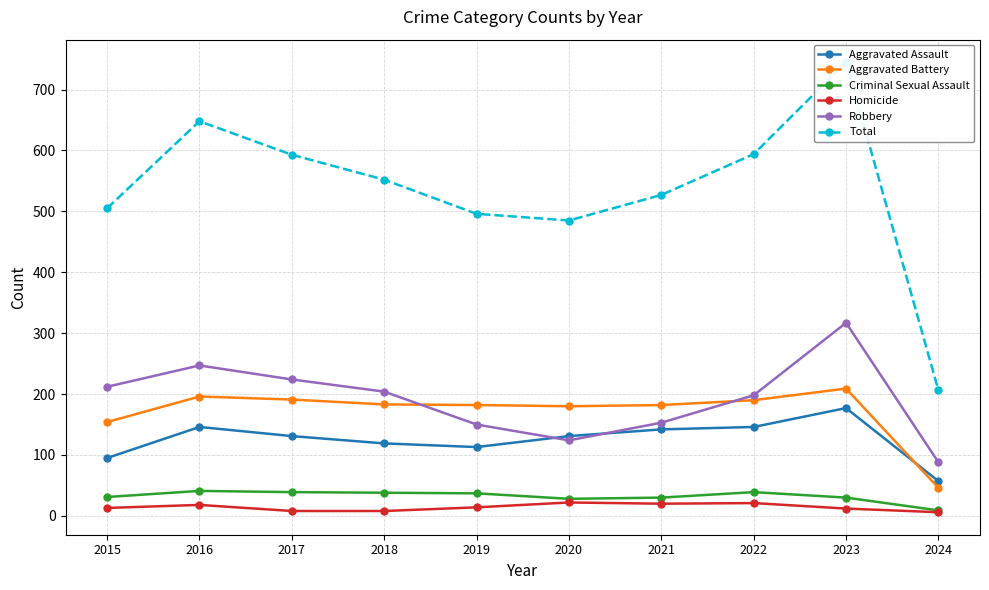

Rank the categories by Total value from highest to lowest.

2023, 2016, 2022, 2017, 2018, 2021, 2015, 2019, 2020, 2024